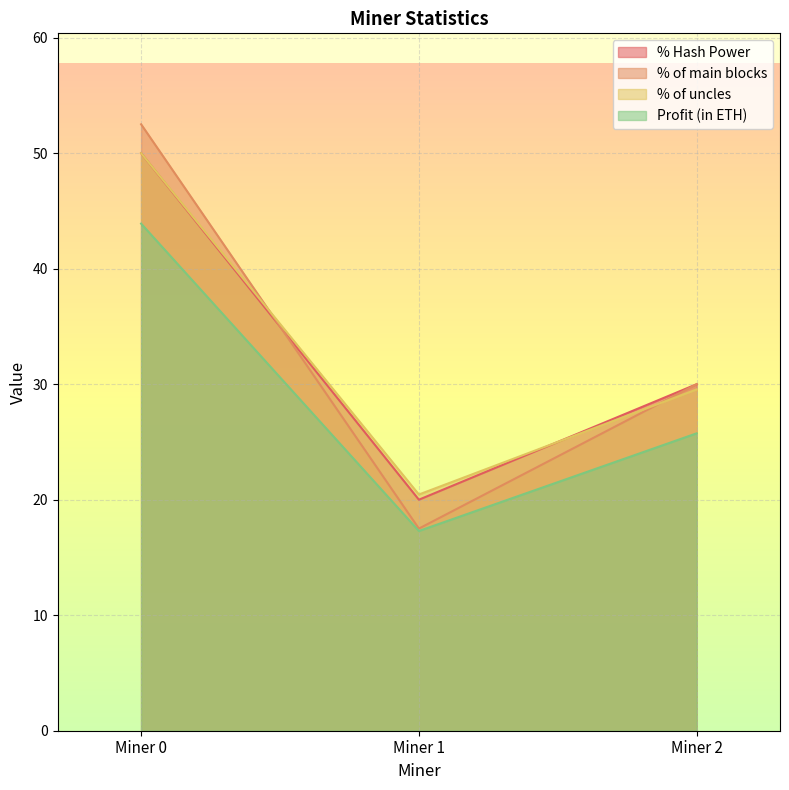

What is the total value across all series at Miner 0?

196.4